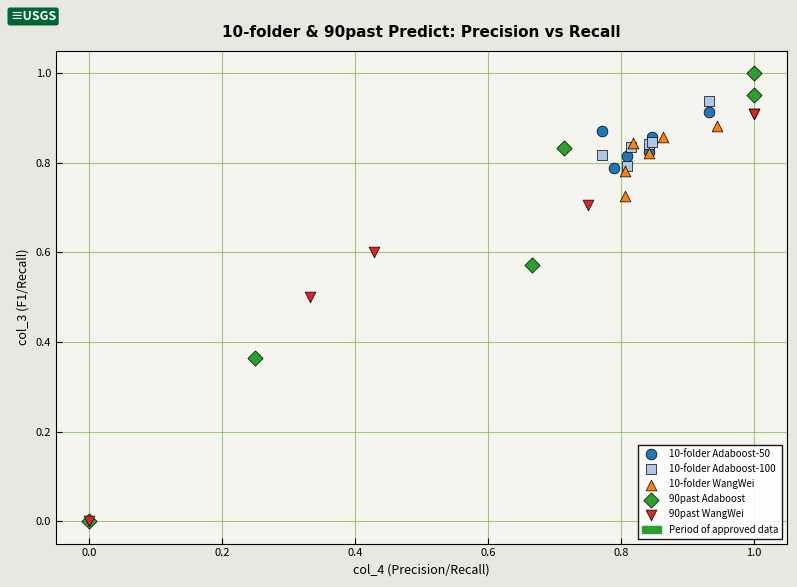

Which series has the largest Y range (max minus min)?

90past Adaboost